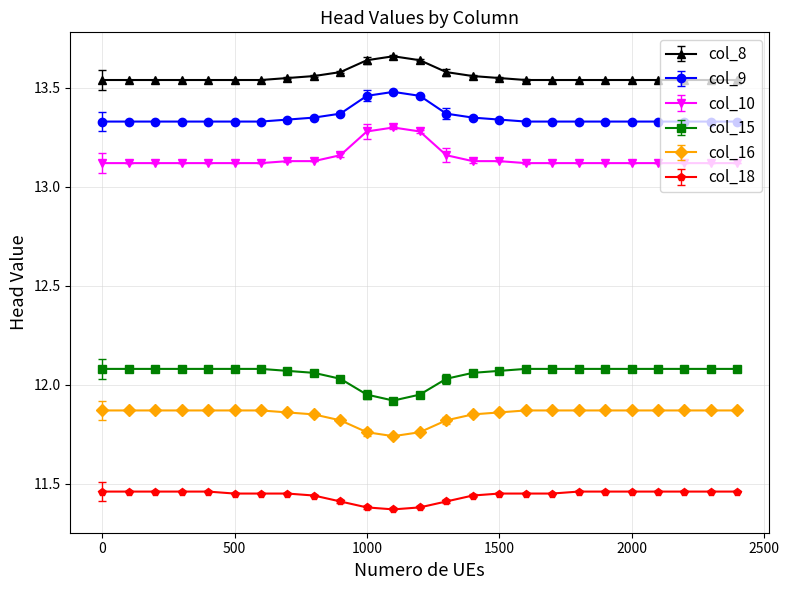

Does the chart display data point markers on the line(s)?

Yes